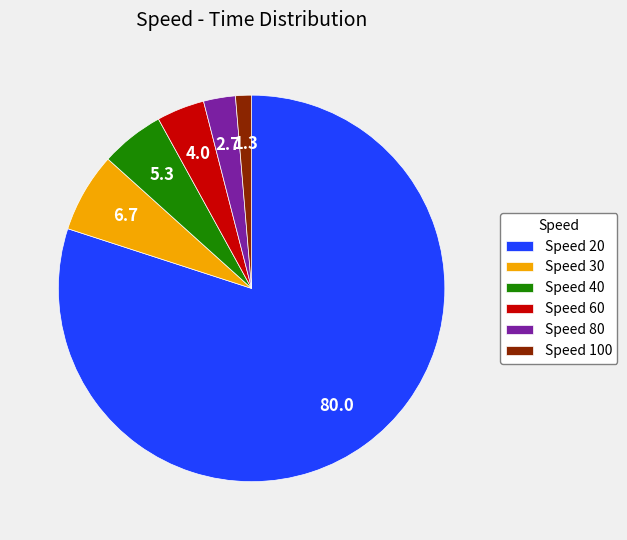

How many slices are in this pie chart?

6